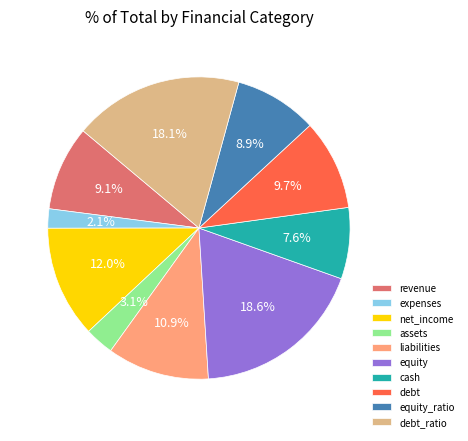

Is there a majority slice in this chart?

No